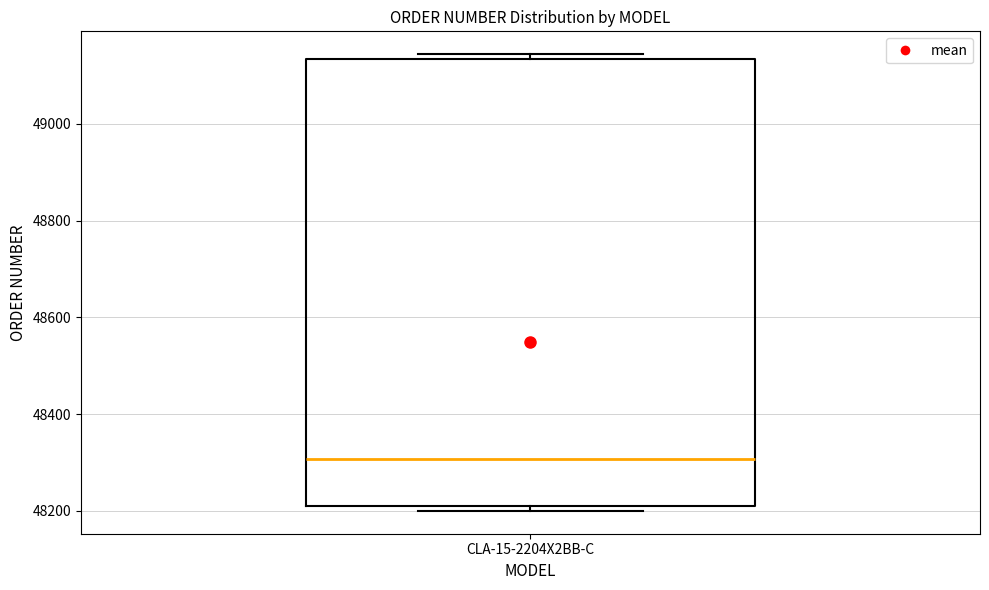

Transcribe this box plot: give where the median line is, the range the box spans, and where the two whiskers end, as read against the y-axis. The values are not printed on the chart, so give them approximately, as read against the axis.

median 48300, box 48200 to 49140, whiskers 48200 (just below the box's lower edge) to 49140 (just above the box's upper edge)